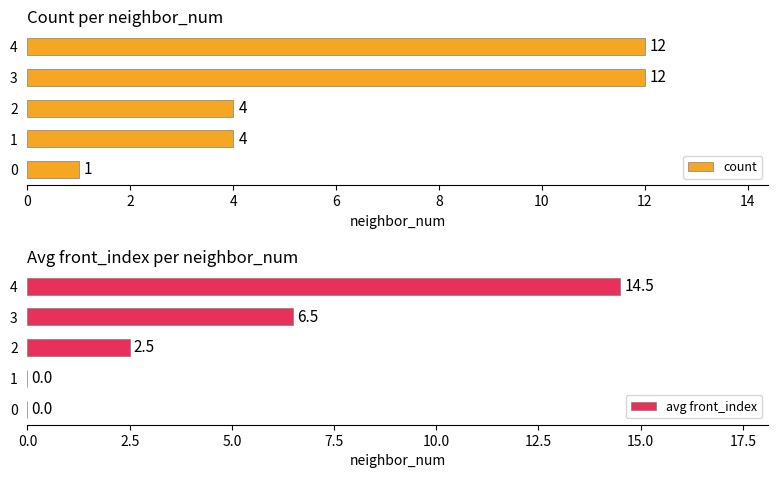

True or false: avg front_index has a value of 7.8 at 0.

False